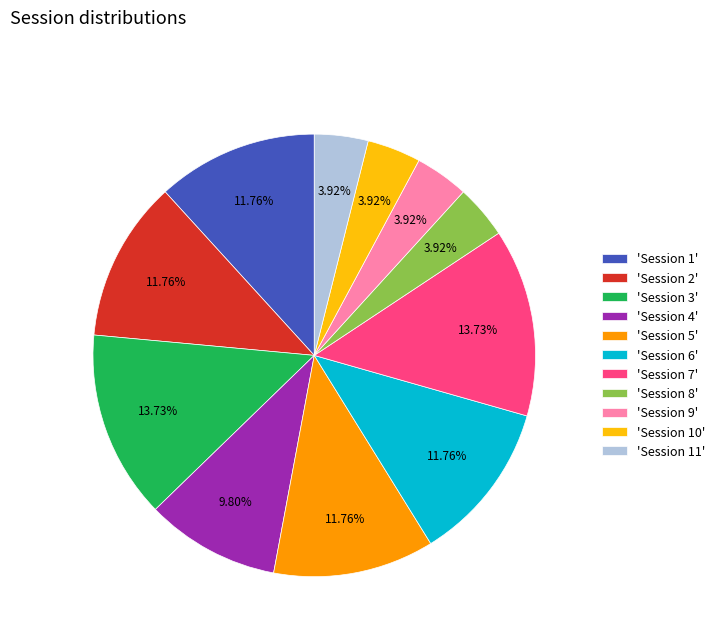

What is the ratio of the value at 'Session 6' to the value at 'Session 11'?

3.0